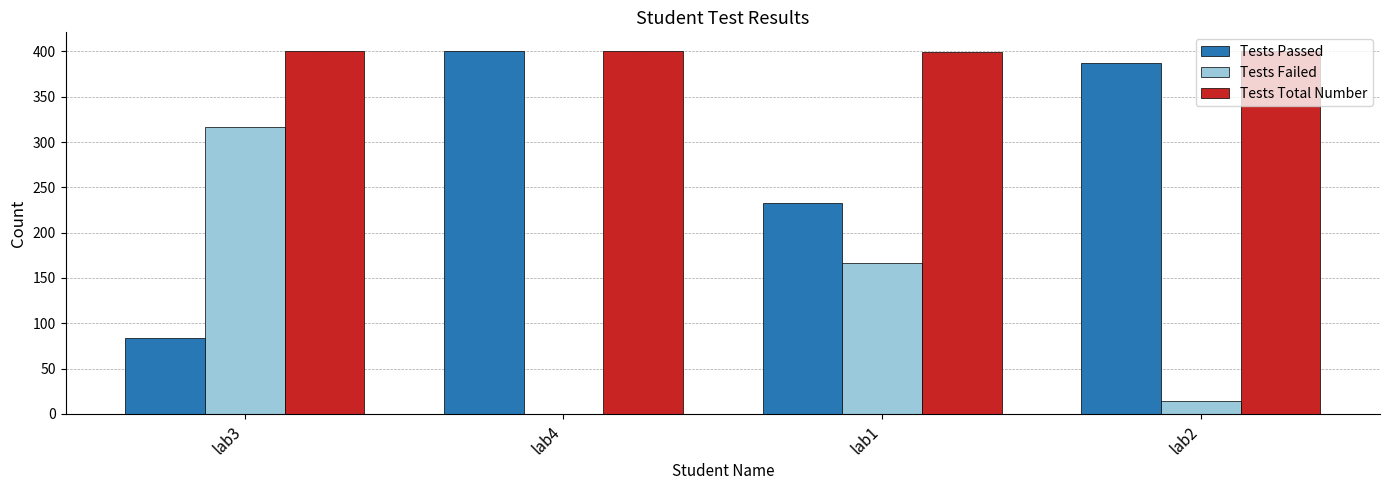

What is the sum of all Tests Failed values?

497